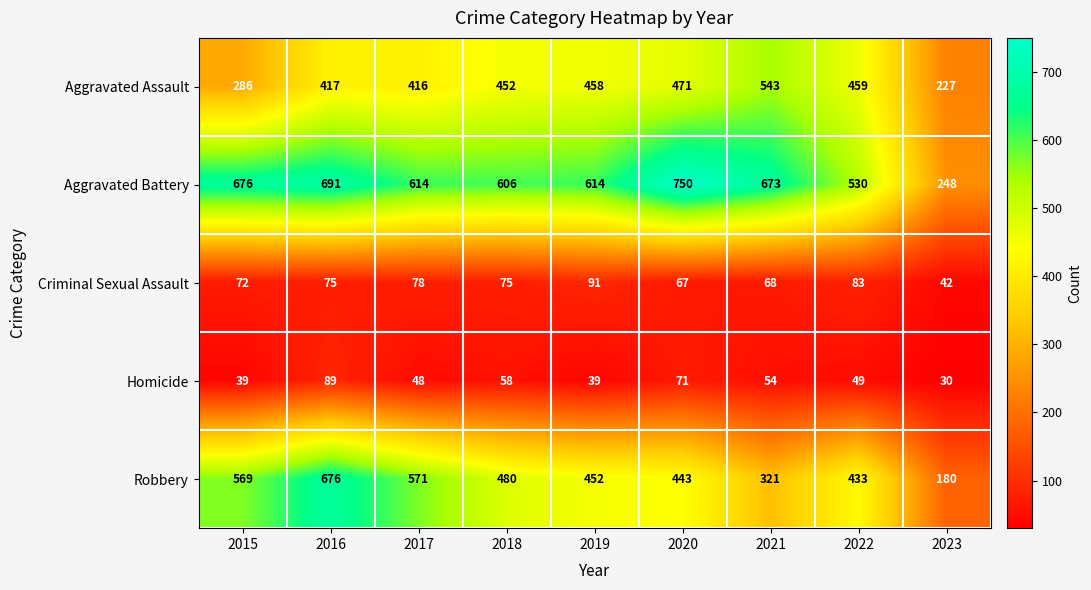

Is the value of Aggravated Battery at 2020 greater than the value of Homicide at 2015?

Yes